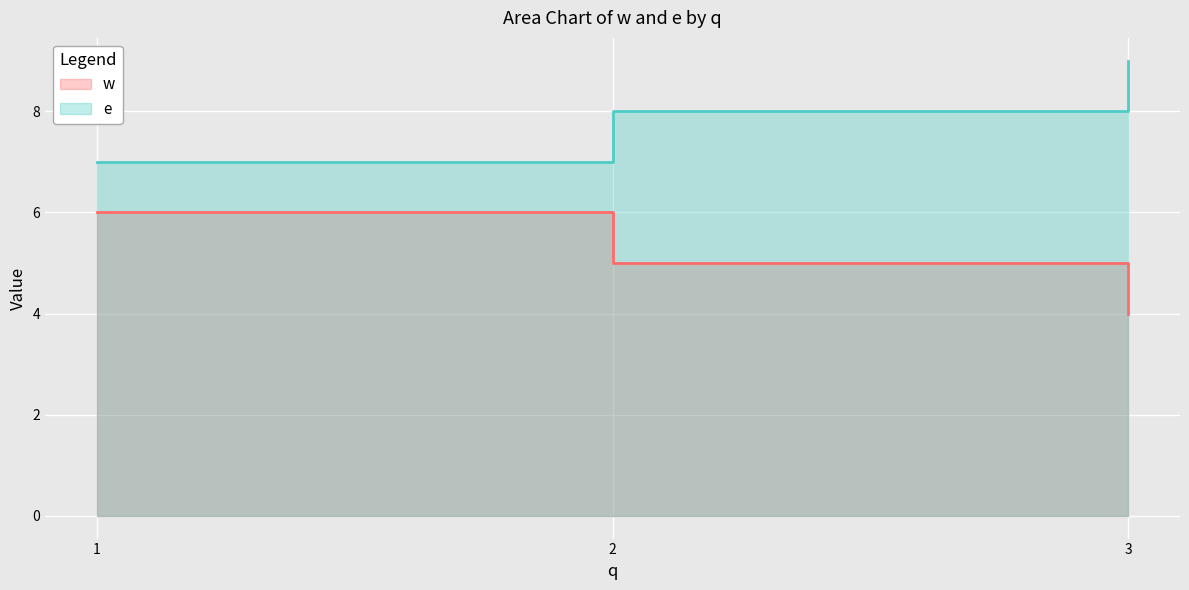

Where is e nearest to the value 8?

2